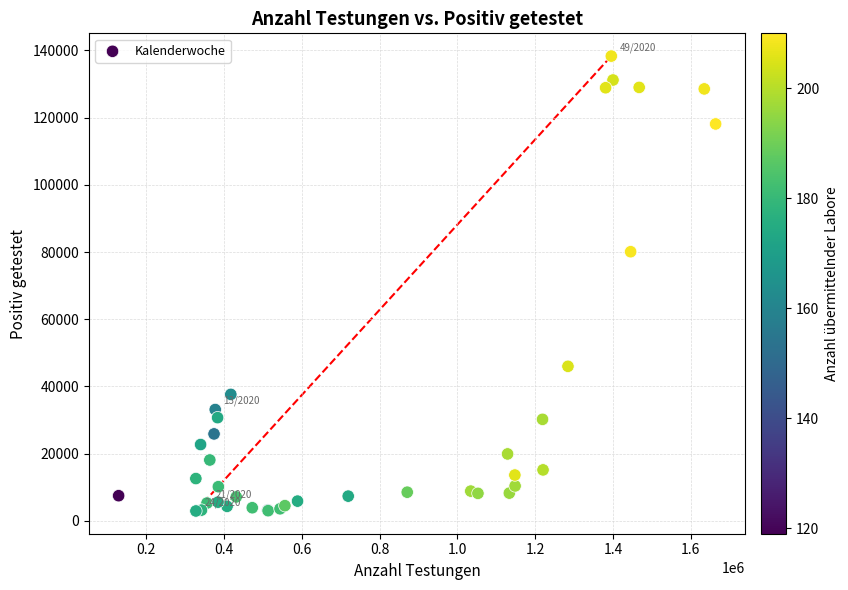

What Y value in the scatter plot is closest to 70630?

80097